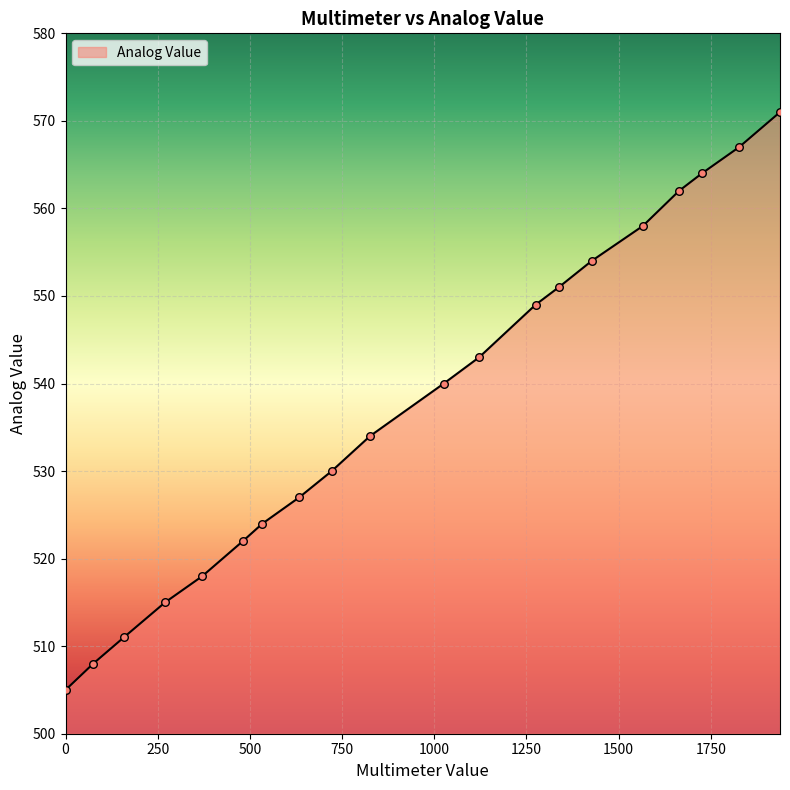

What is the minimum value shown in the chart?

505